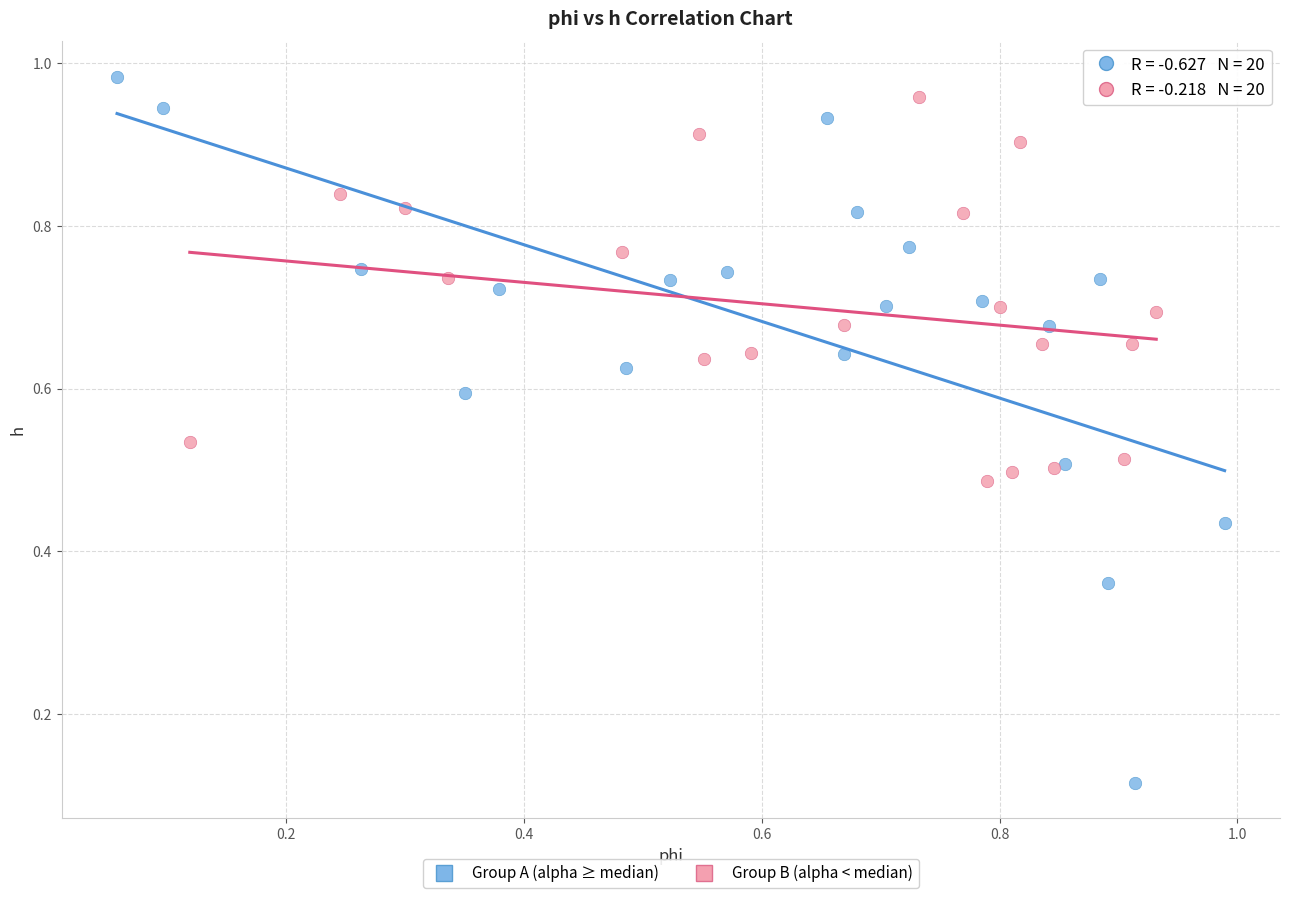

Which series reaches the maximum Y coordinate?

Group A (alpha ≥ median)